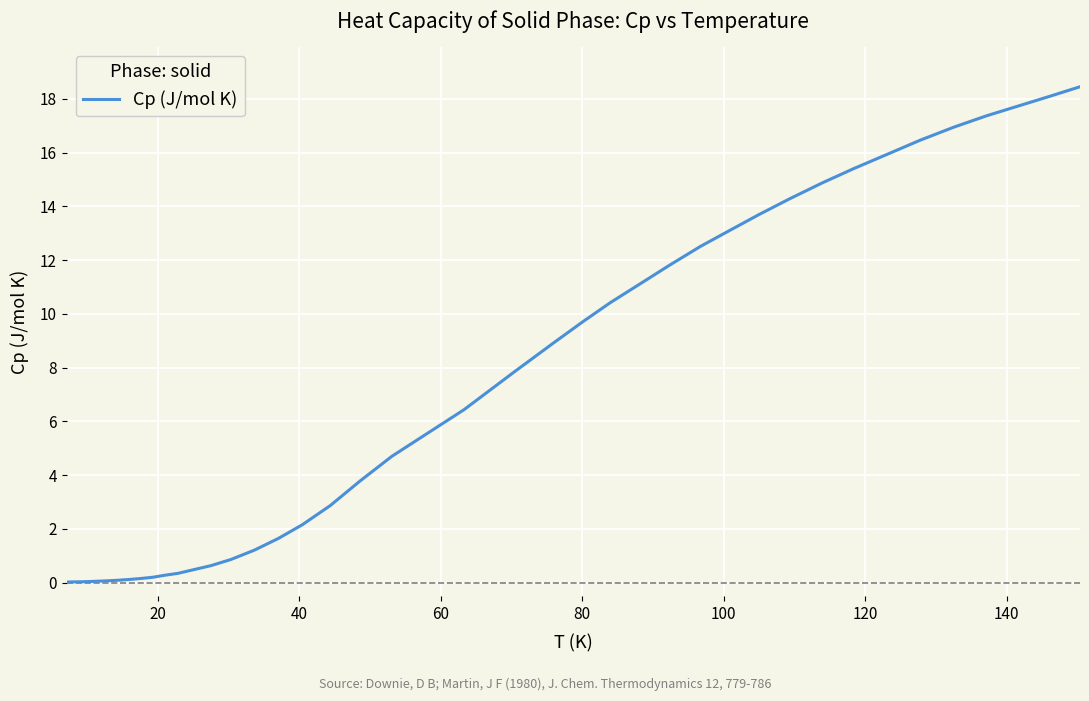

What is the maximum value shown in the chart?

18.5